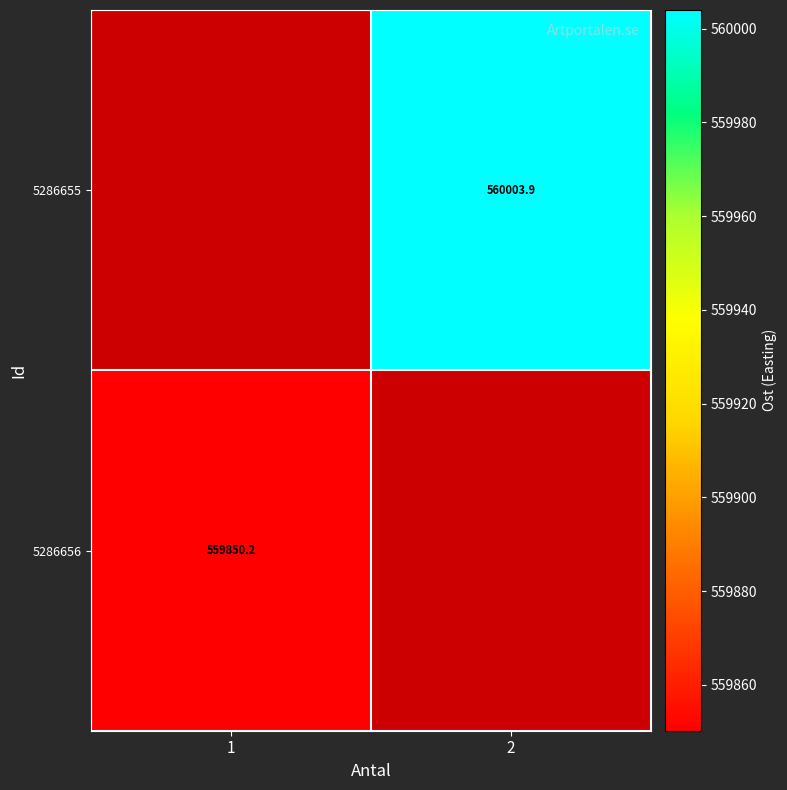

How many distinct data groups are displayed?

2